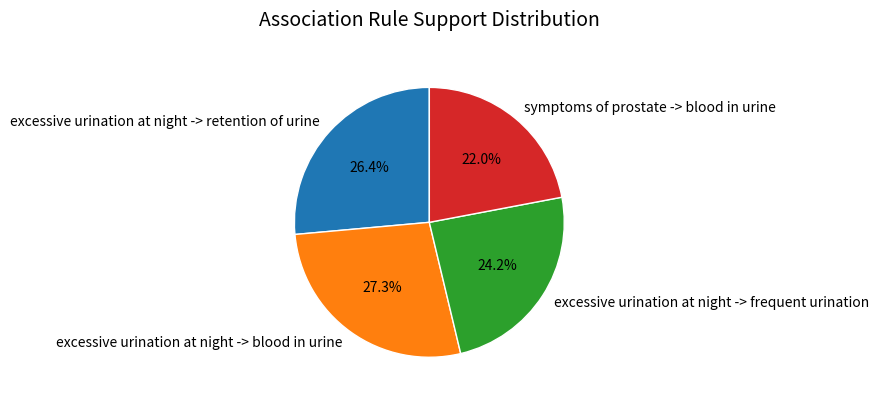

True or false: symptoms of prostate -> blood in urine accounts for 22% of the total.

True